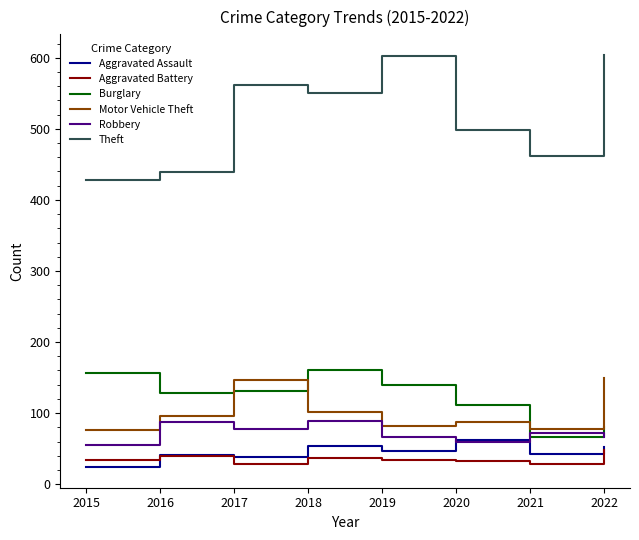

In Robbery, how many points are higher than both neighbors (excluding endpoints)?

3